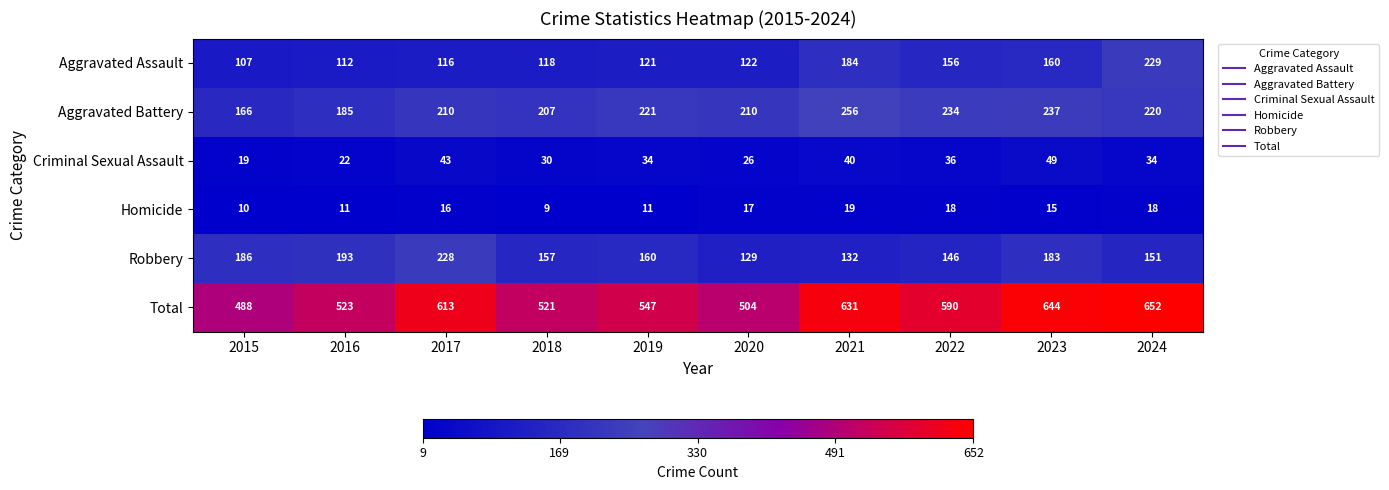

Which series has the largest total across all categories?

Total